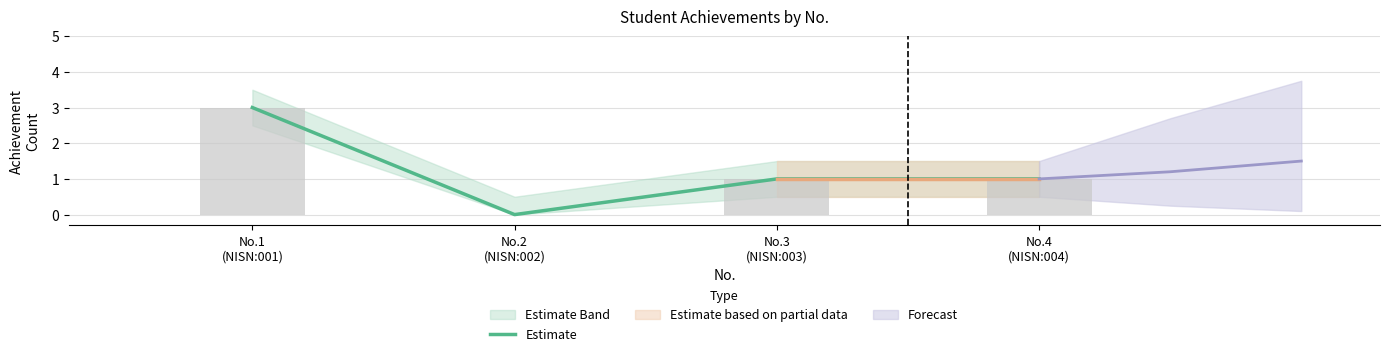

Count the number of values greater than 1.

1